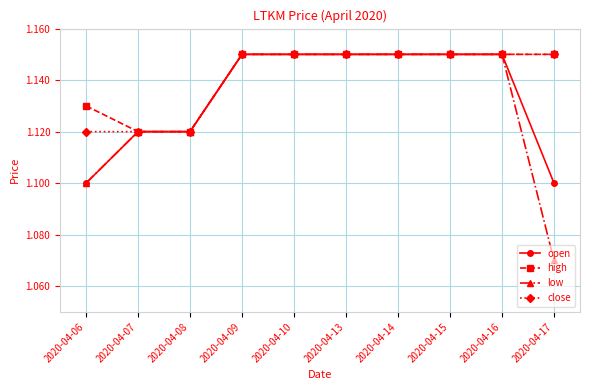

The low series shows 1.1 at 2020-04-09. True or false?

True